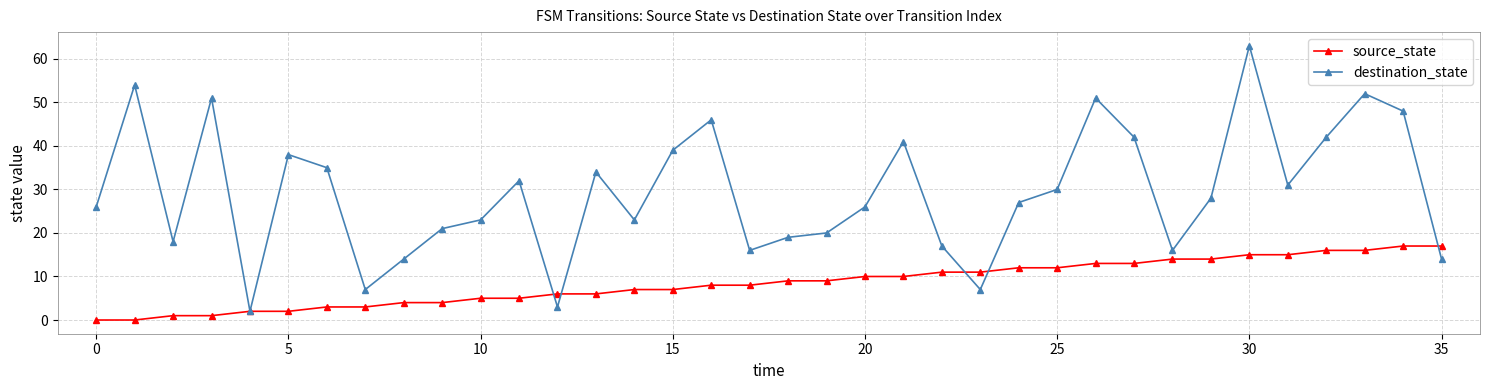

What is the value of the destination_state point at the 36th from the left?

14